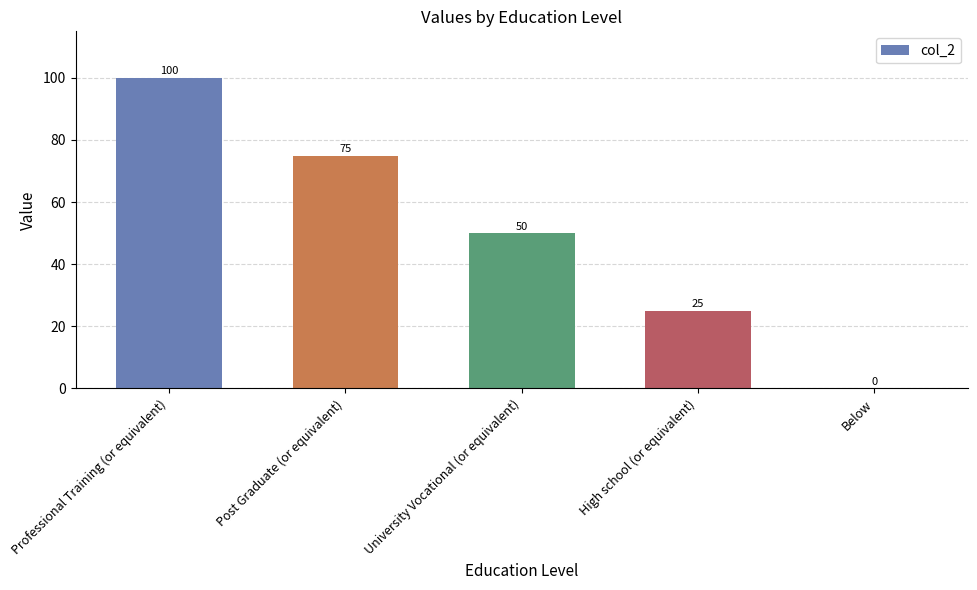

Read the value at Professional Training (or equivalent), to the nearest 50.

100